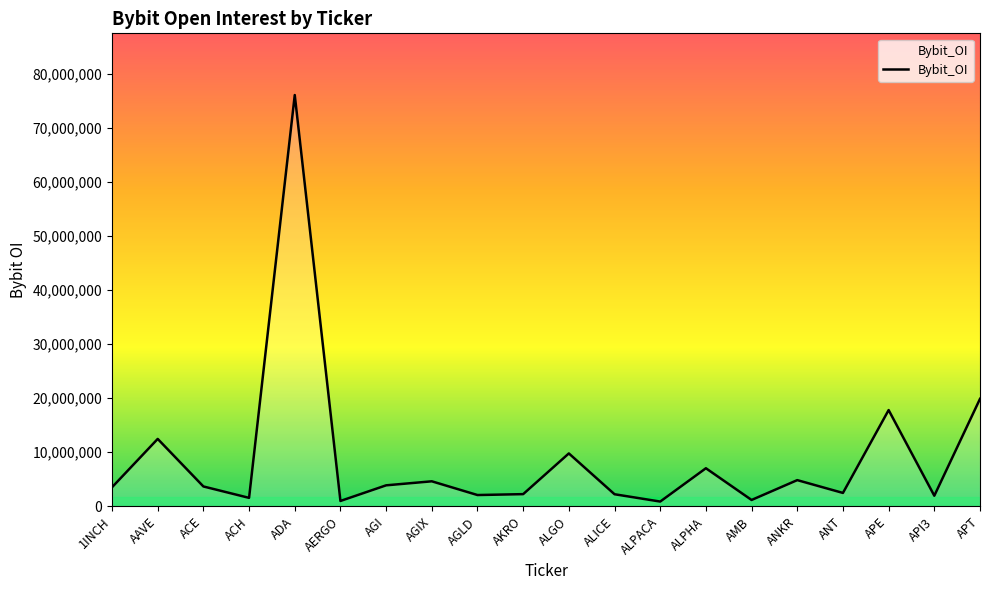

Between ANT and APT, which is larger?

APT